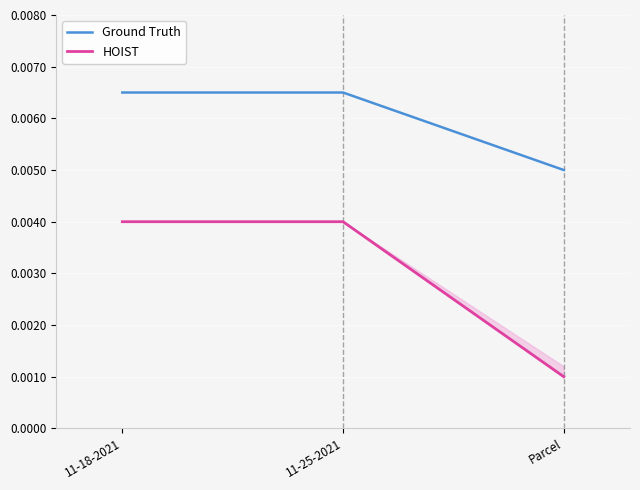

At which category does the chart reach its minimum across all series?

Parcel